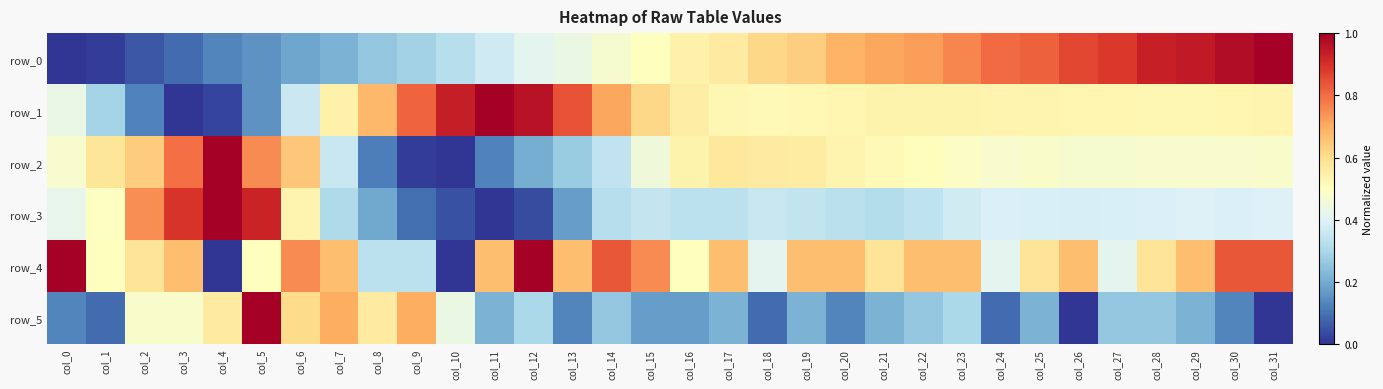

Is it true that row_3 equals 0.0 at col_10?

True